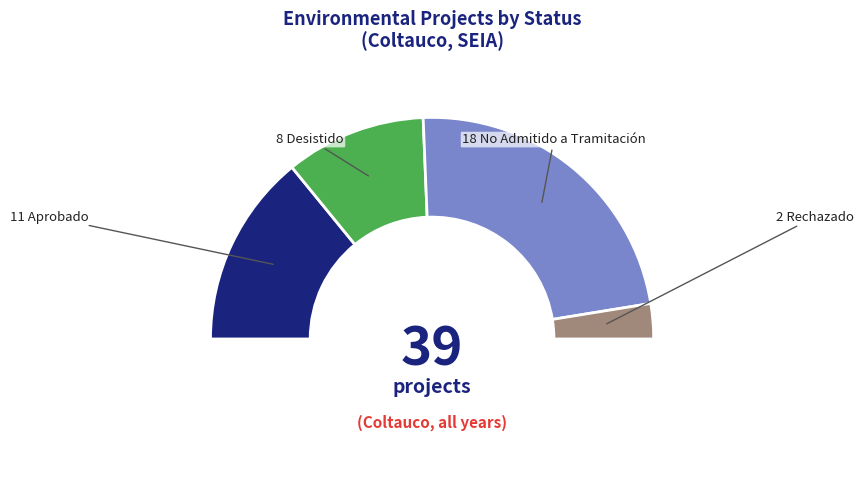

Is No Admitido a Tramitación the majority of the pie?

No